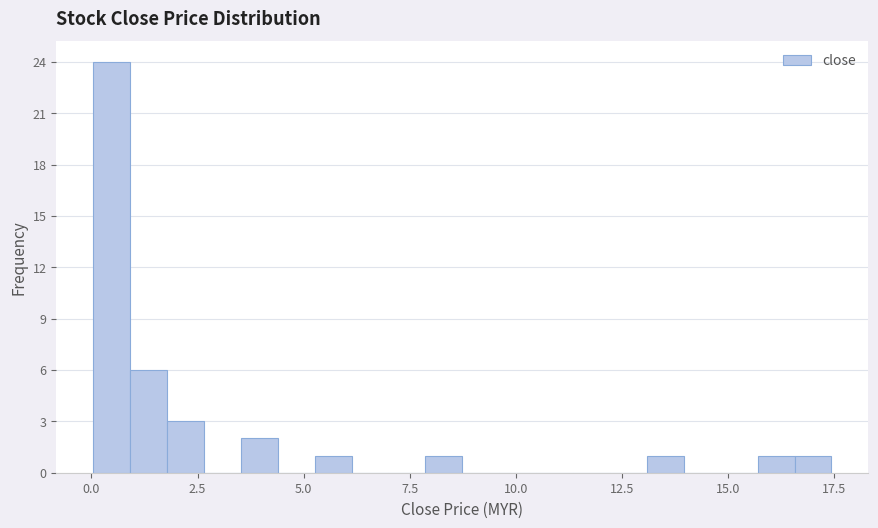

Read against the x-axis, roughly where is the centre of the tallest bar?

0.5